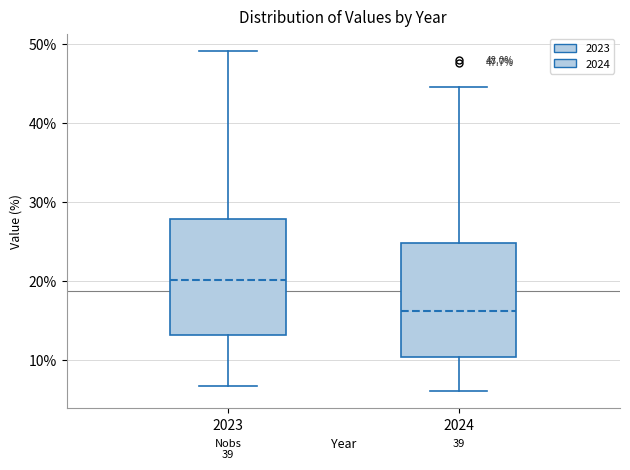

Which box has the lowest median line?

2024